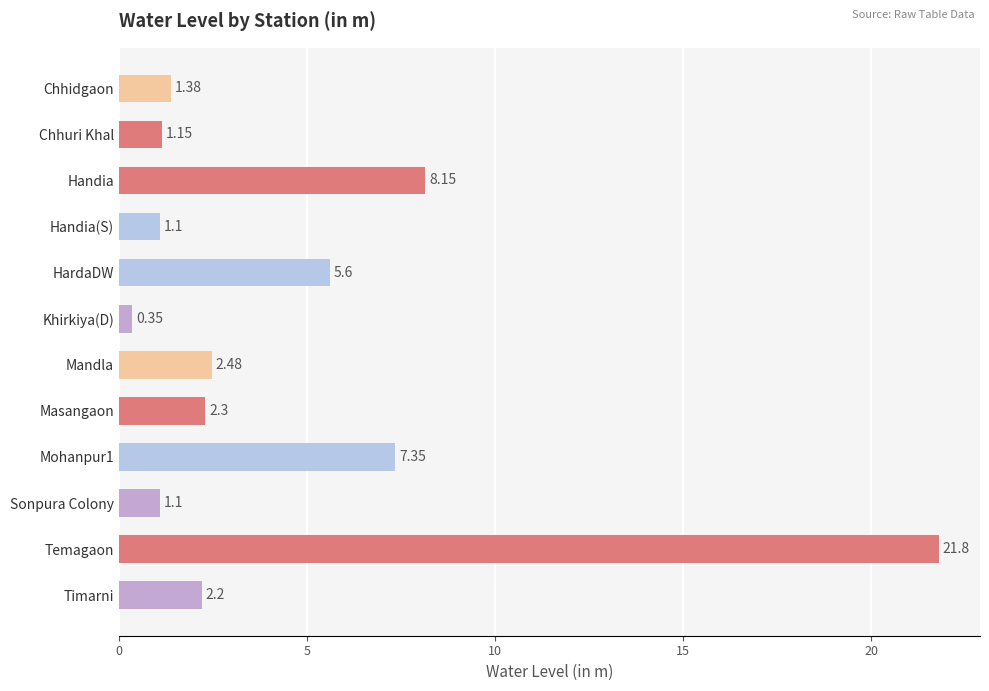

At which label is the value closest to 11?

Handia